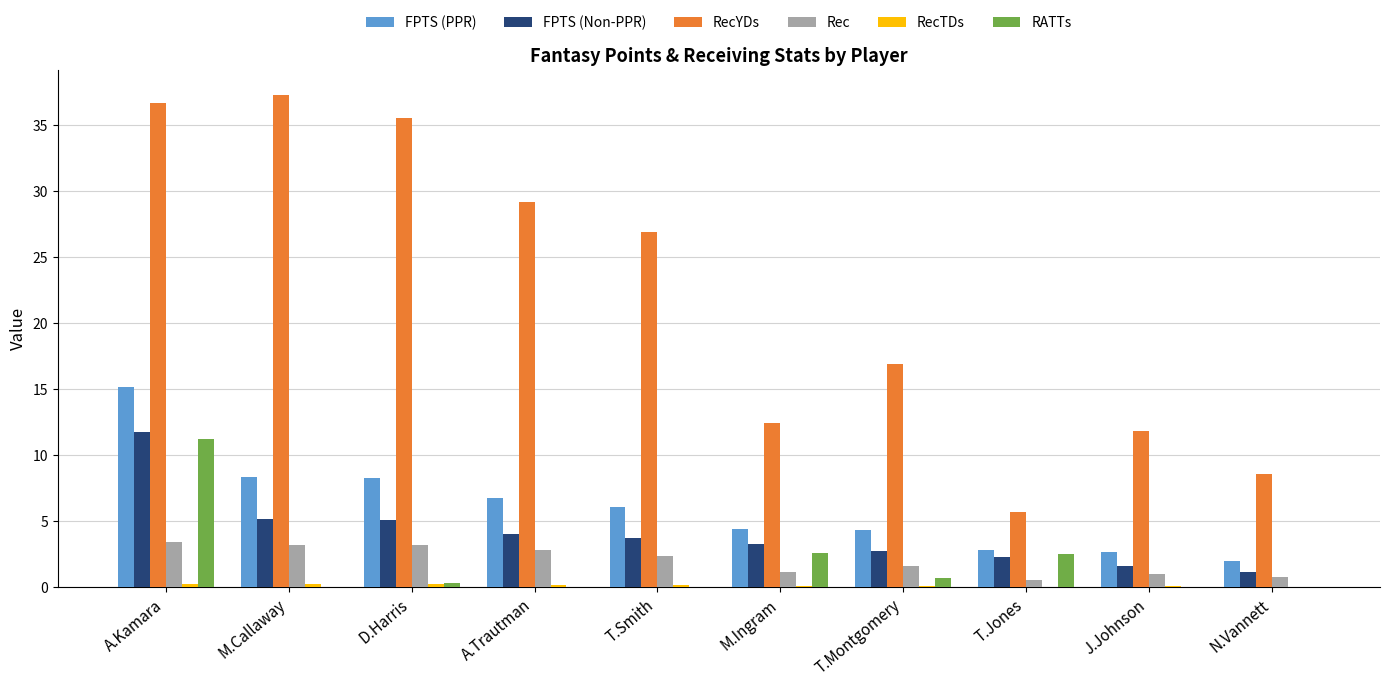

Is it true that RecYDs equals 11.6 at N.Vannett?

False